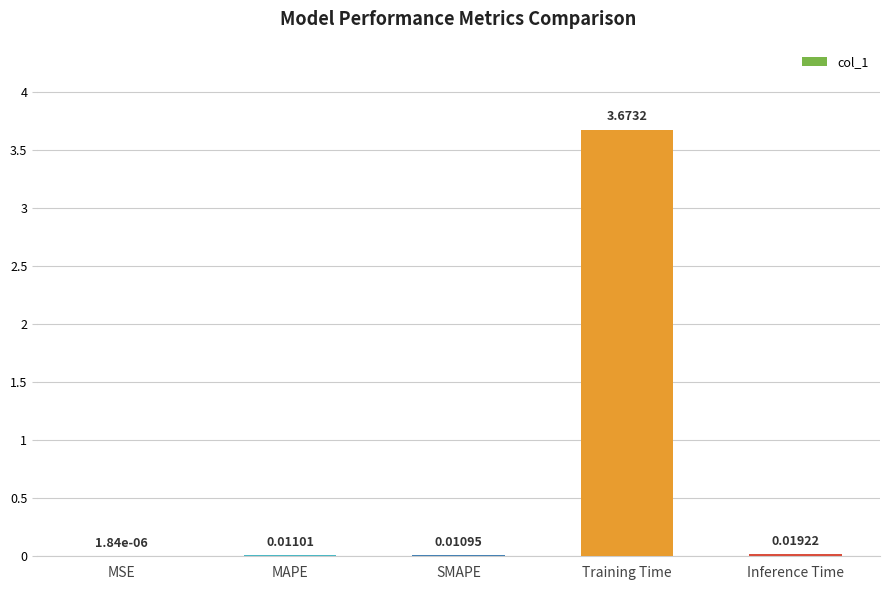

How many distinct data groups are displayed?

1